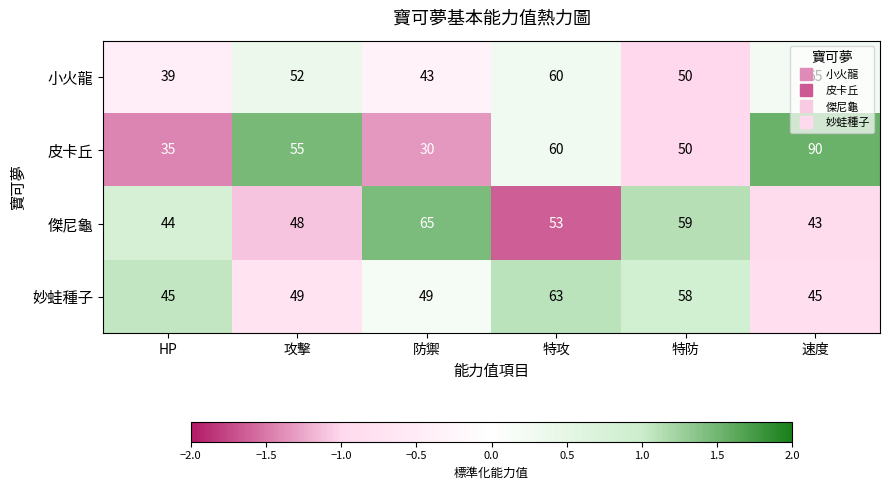

Between 特防 and 速度, which series saw the biggest shift?

皮卡丘